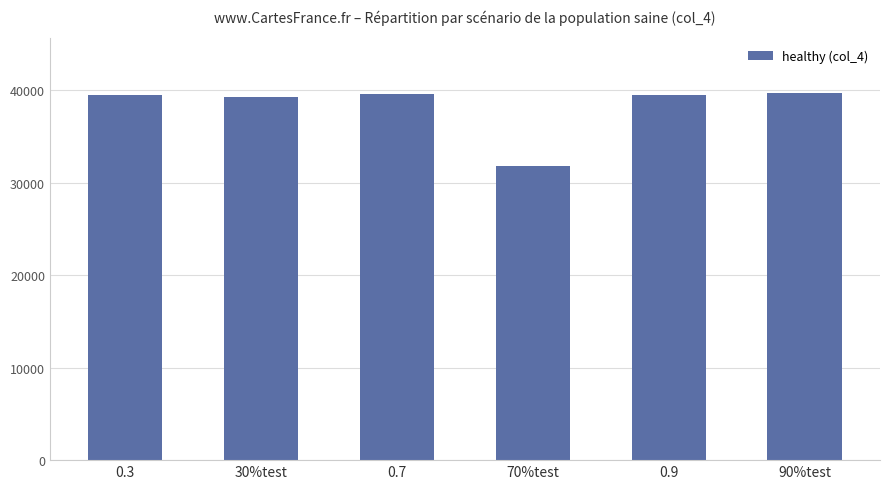

What is the difference between the maximum and minimum values?

7830